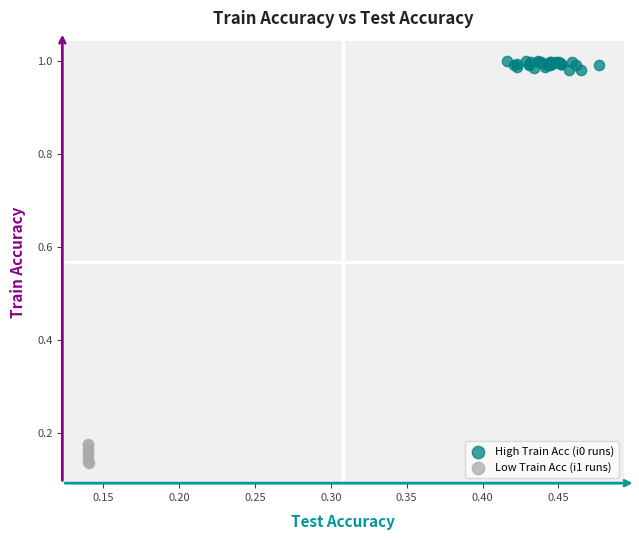

Which series contains the lowest Y value?

Low Train Acc (i1 runs)